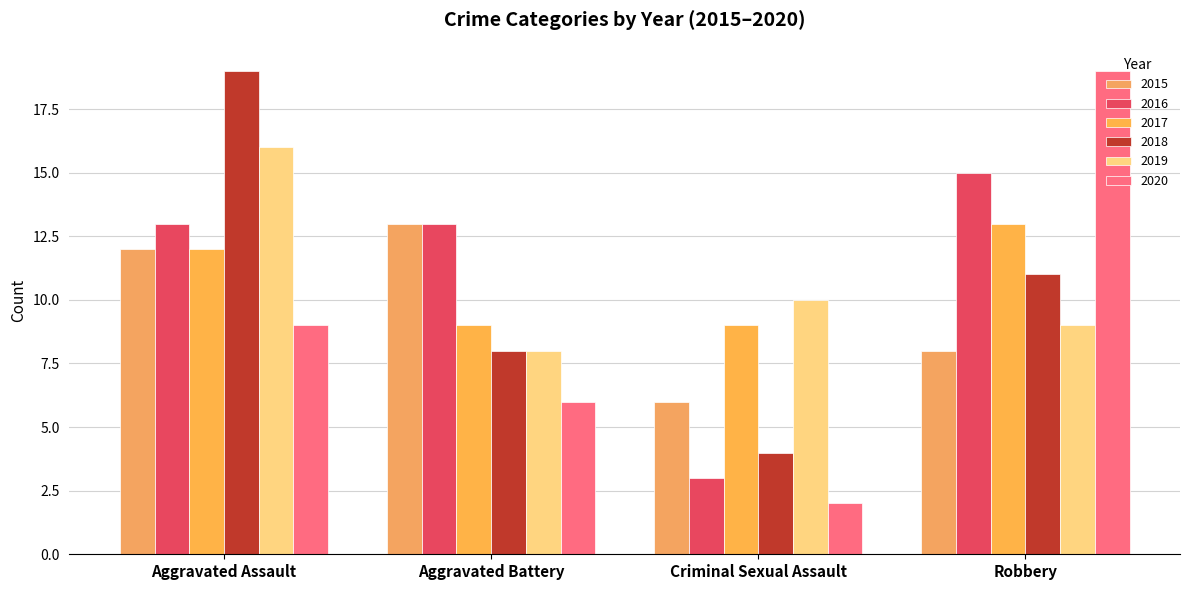

Count the 2020 values in the range 6 to 19.

3